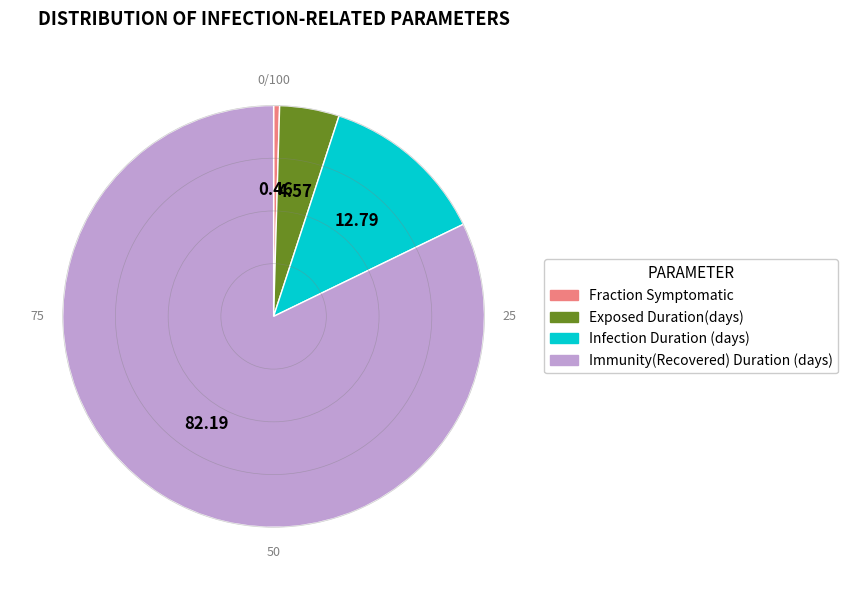

How many slices are in this pie chart?

4